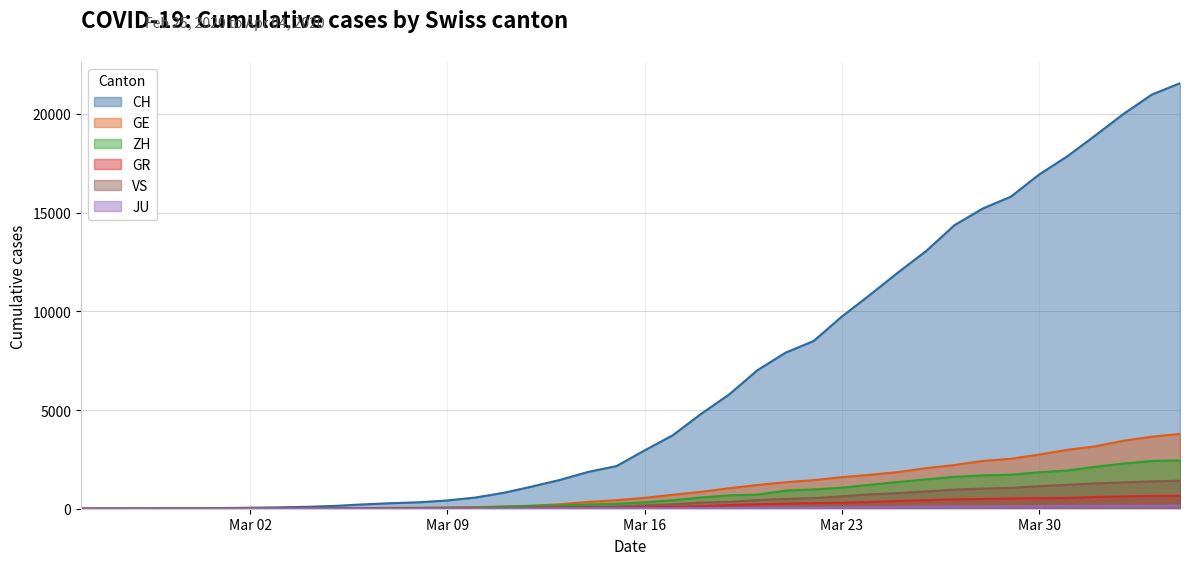

Which series has the largest range (max minus min)?

CH